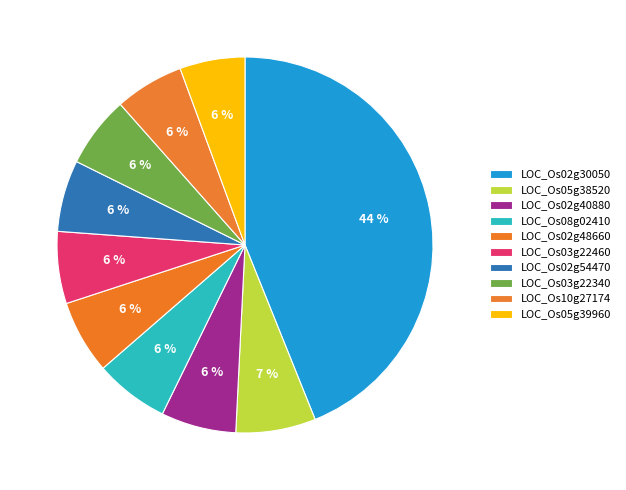

To the nearest percent, what is the combined percentage of LOC_Os10g27174 and LOC_Os02g40880?

12%